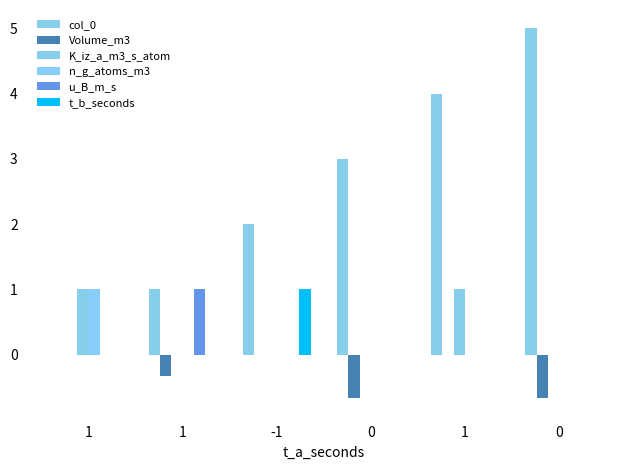

How many t_b_seconds values are between 0 and 1?

6